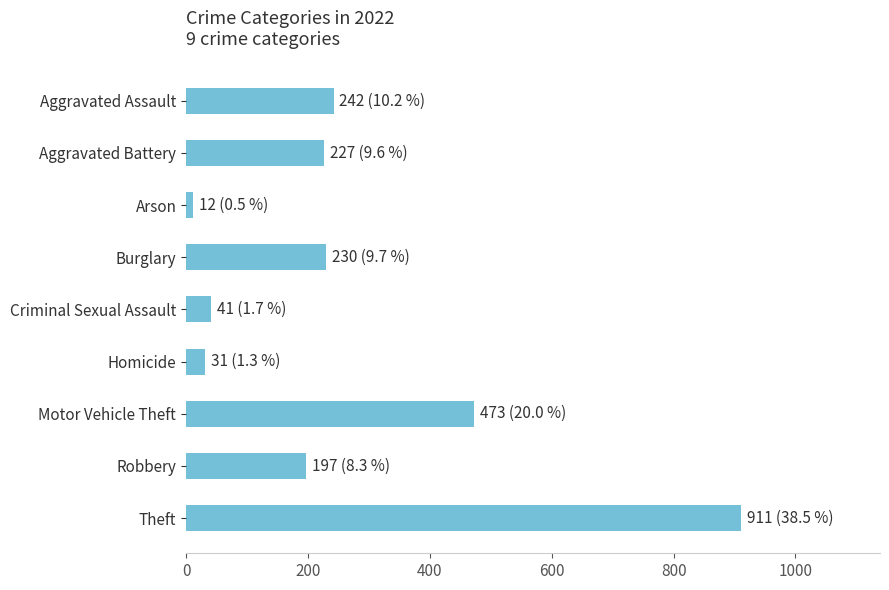

What is the difference between the maximum and minimum values?

899